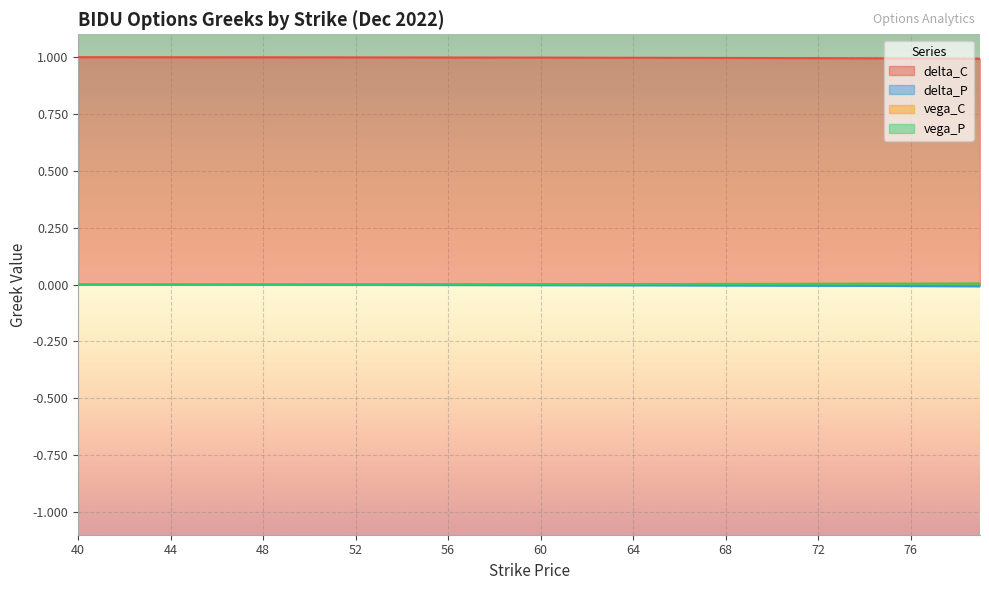

At which category is the sum across all series the highest?

40